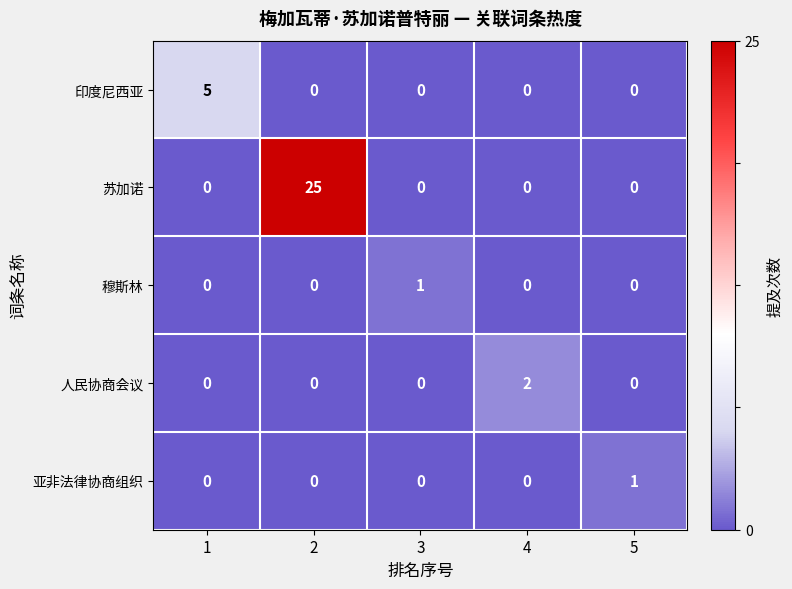

Reading left to right, what are all the values shown in this chart?

印度尼西亚: 5	0	0	0	0
苏加诺: 0	25	0	0	0
穆斯林: 0	0	1	0	0
人民协商会议: 0	0	0	2	0
亚非法律协商组织: 0	0	0	0	1